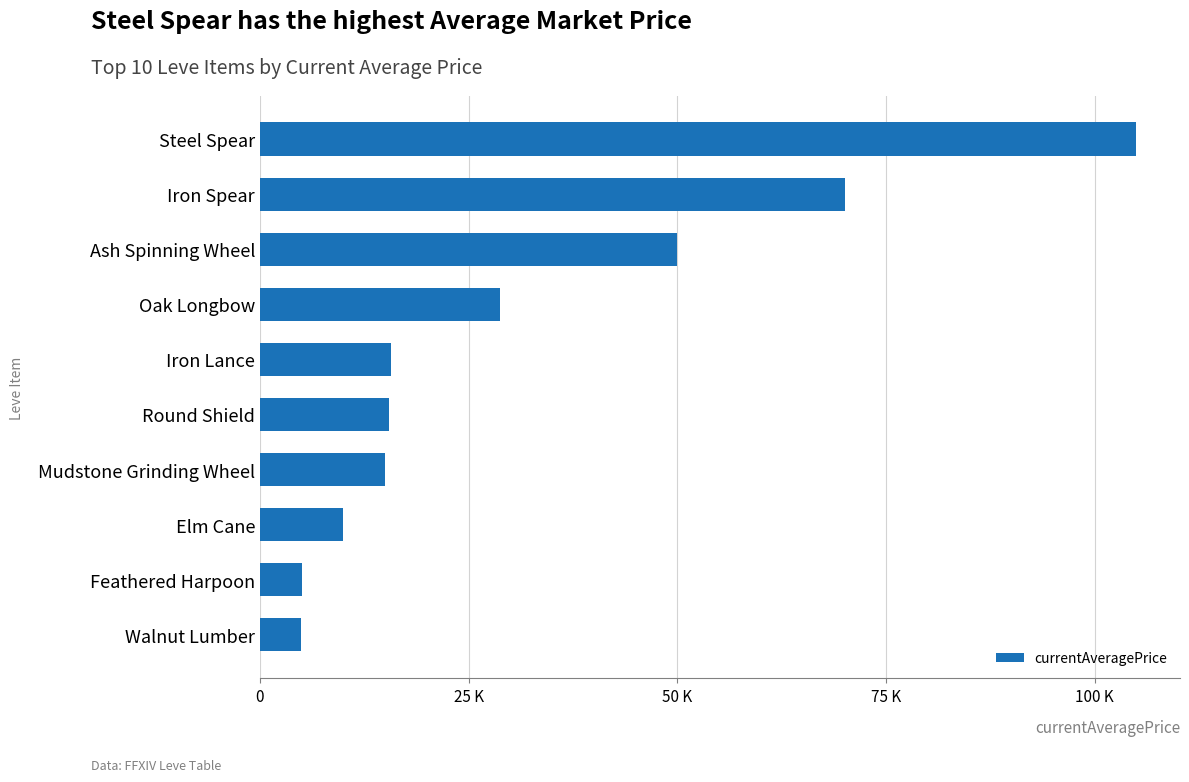

Are the bars horizontal?

Yes